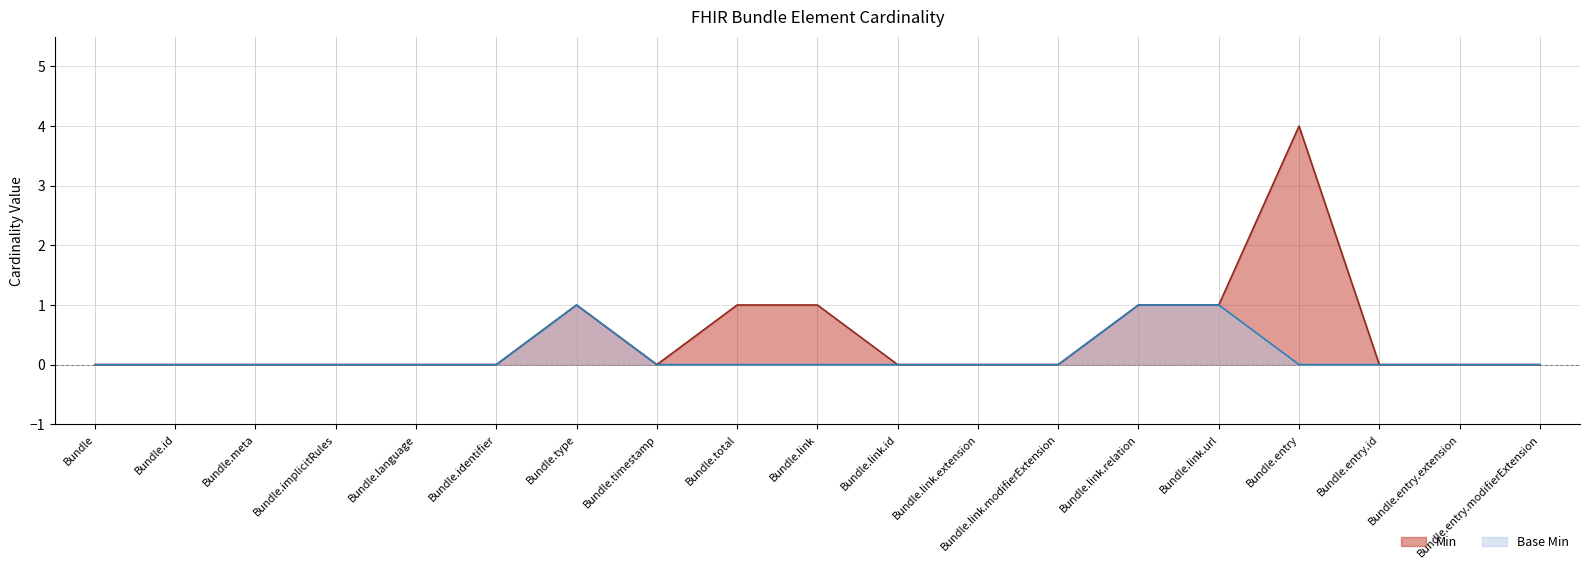

At which category does Min reach its first local valley?

Bundle.timestamp